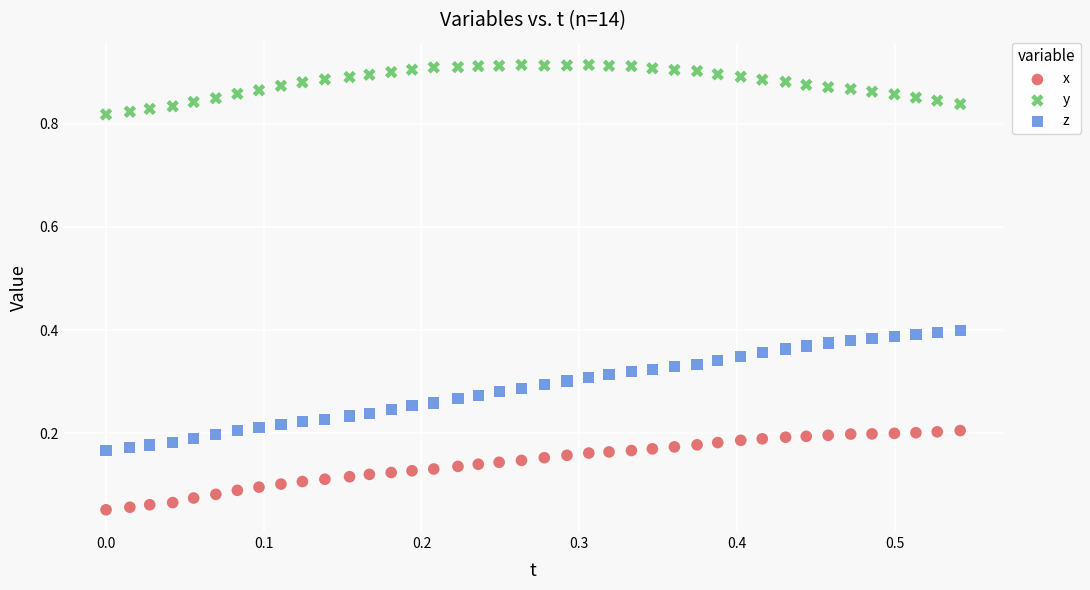

Which series has the widest spread of Y values?

z